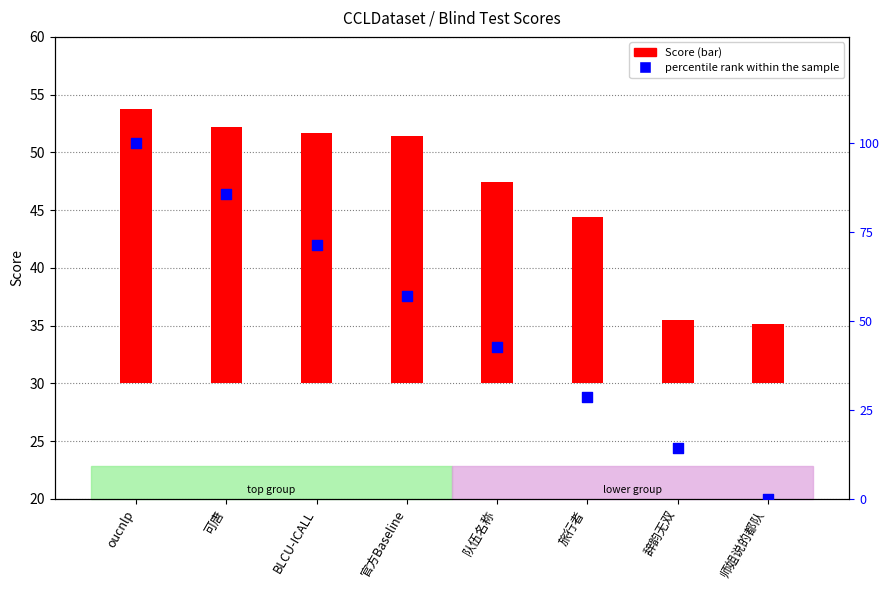

Which series has the widest spread of Y values?

percentile rank within the sample